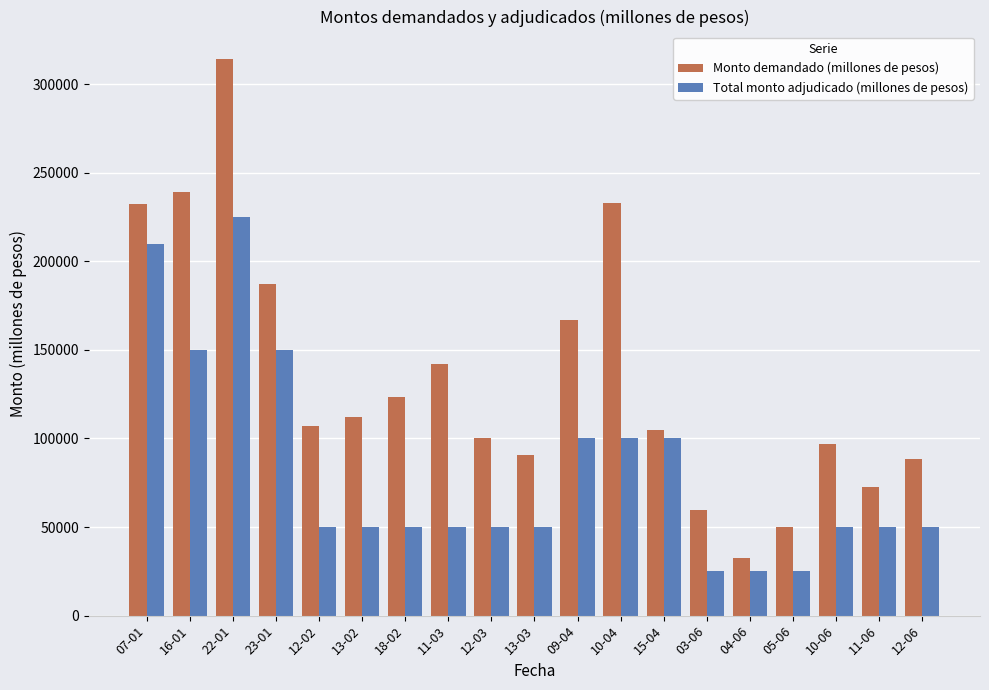

True or false: Total monto adjudicado (millones de pesos) has a value of 225000 at 22-01.

True